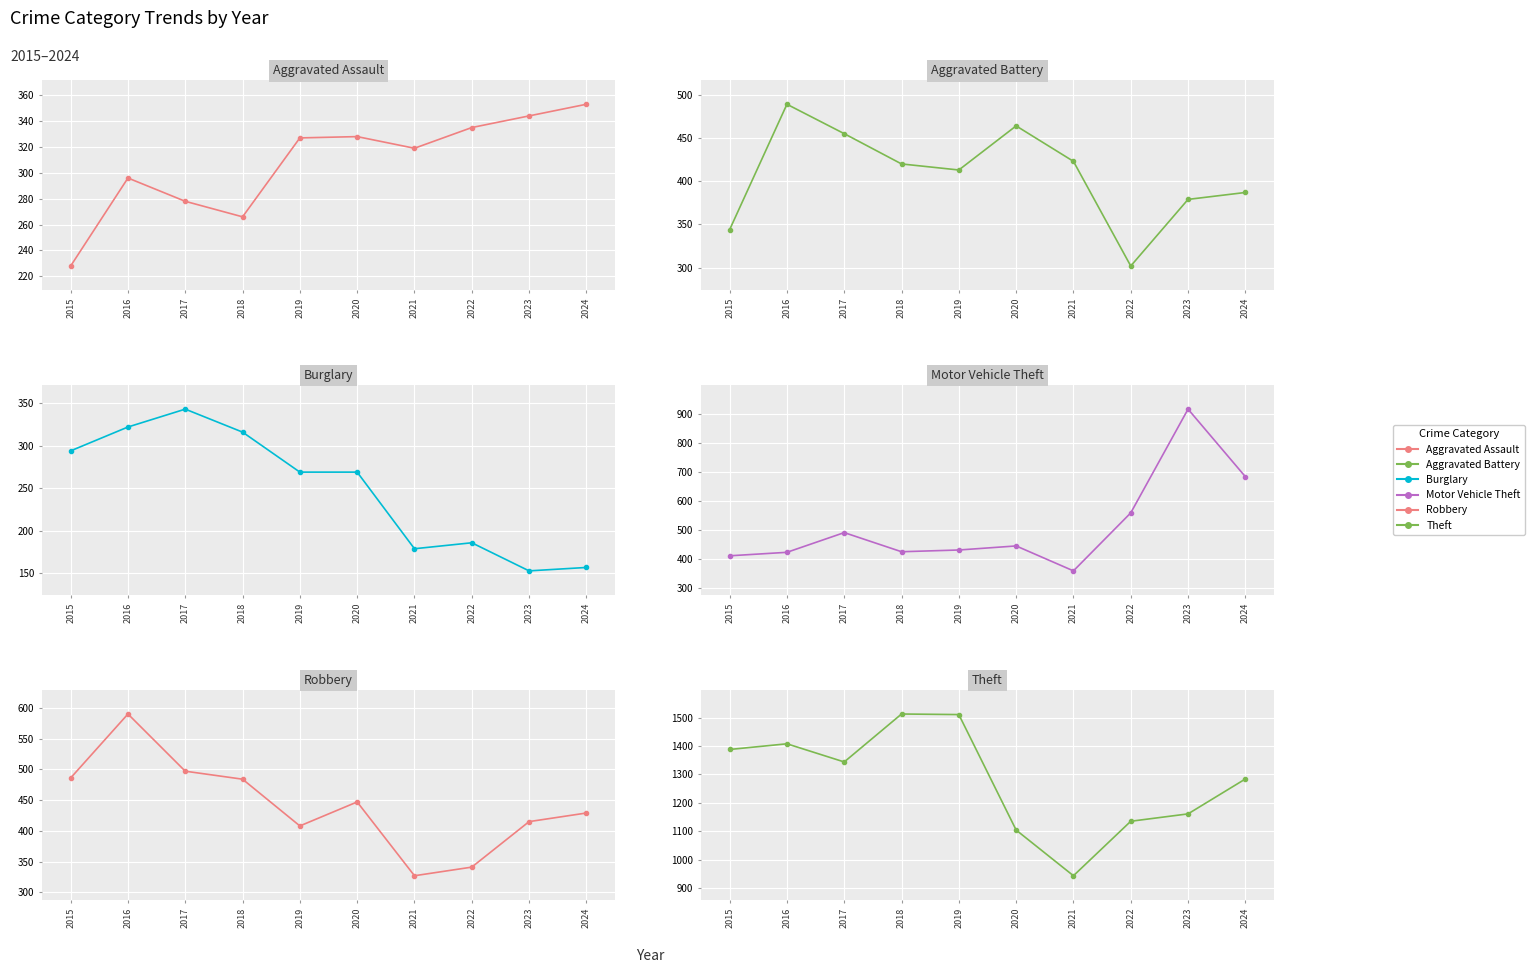

What is the sum of the Theft values at 2020 and 2015?

2492